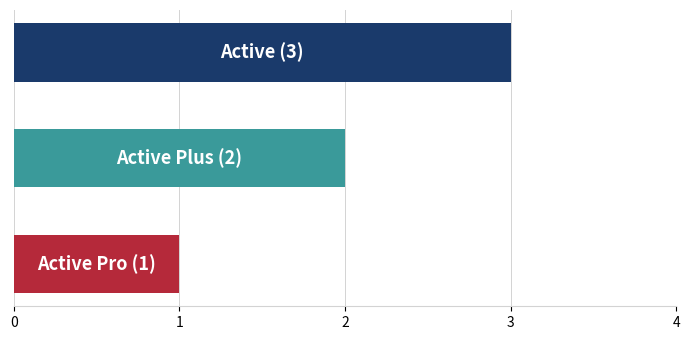

What is the sum of all values?

6